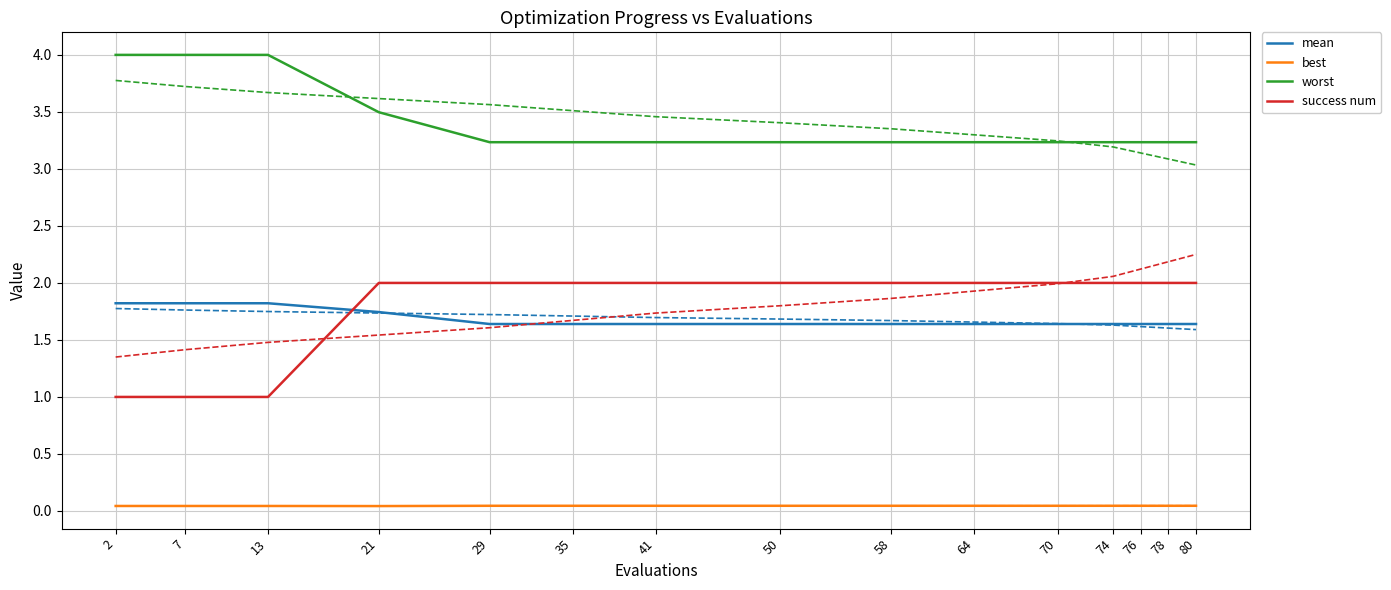

True or false: mean and best intersect in this chart.

False